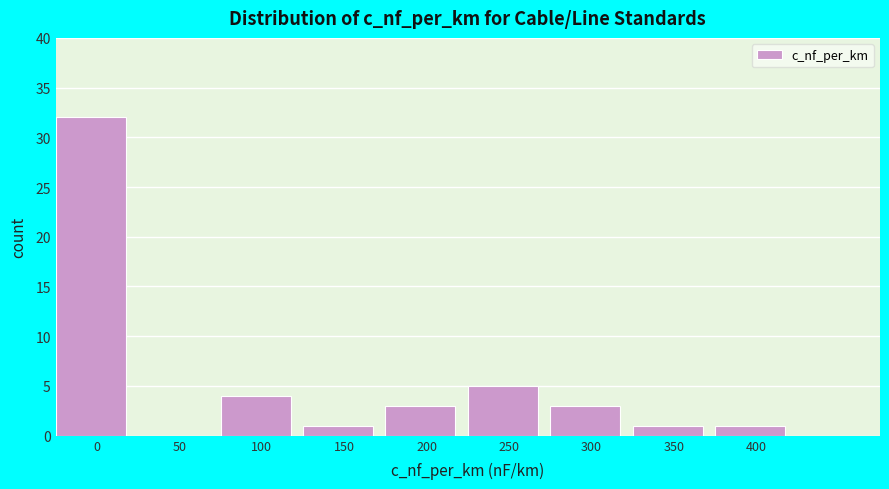

Reading left to right, what are all the values shown in this chart?

0=32	50=0	100=4	150=1	200=3	250=5	300=3	350=1	400=1